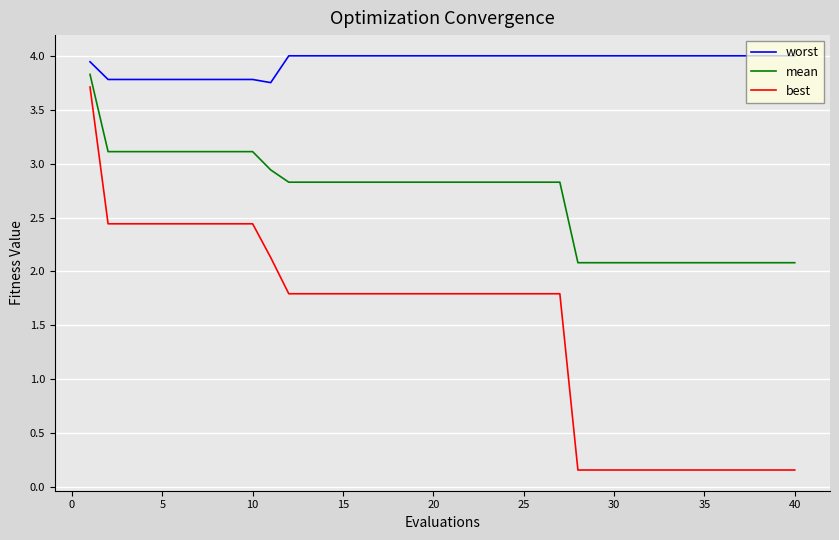

Which series has the largest total across all categories?

worst